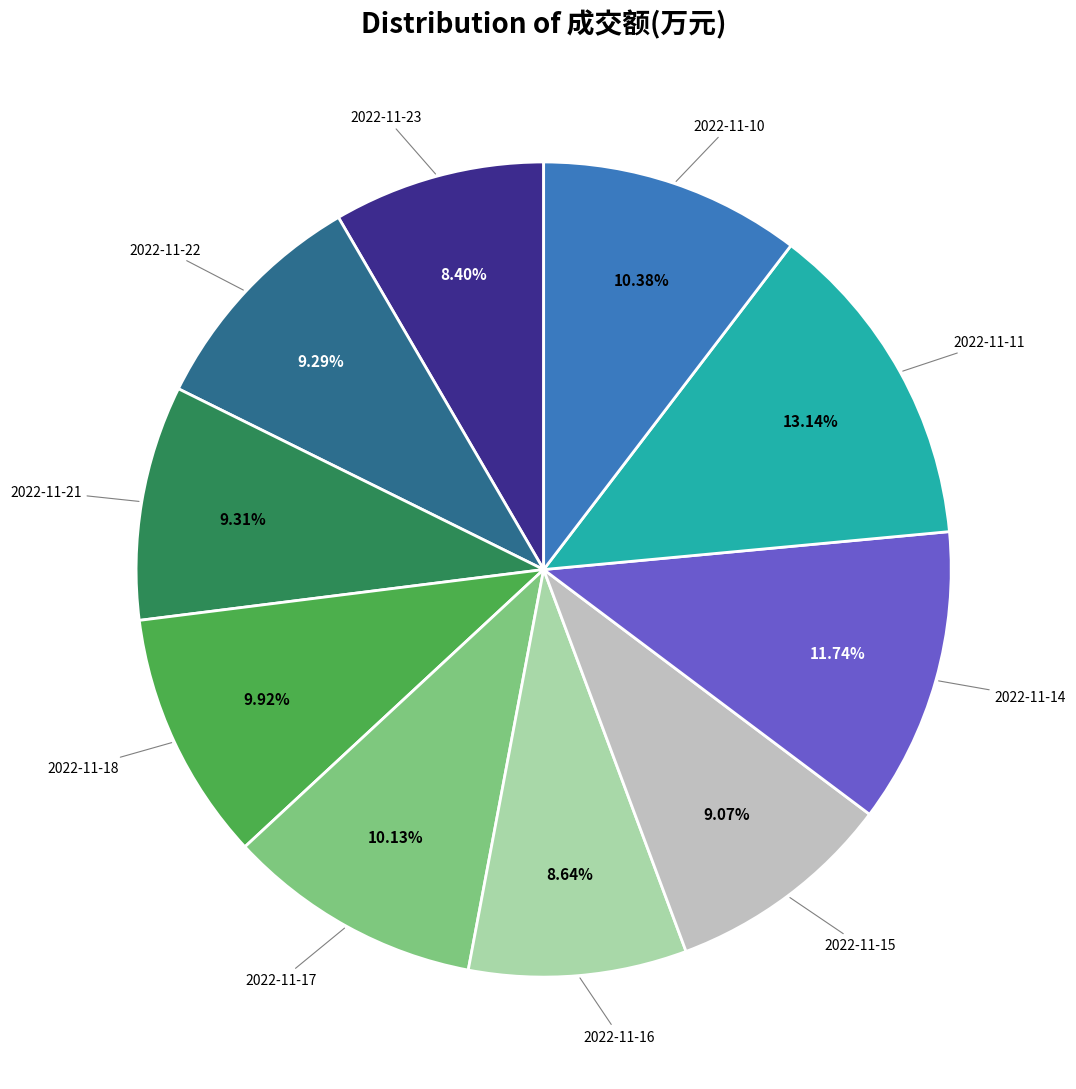

To the nearest percent, what is the difference between the 2022-11-18 and 2022-11-11 slice percentages?

3%